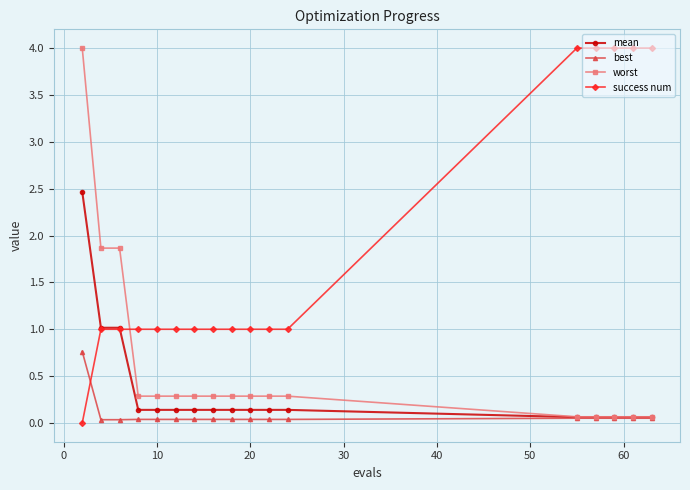

List the series in order of their overall mean, highest first.

success num, worst, mean, best